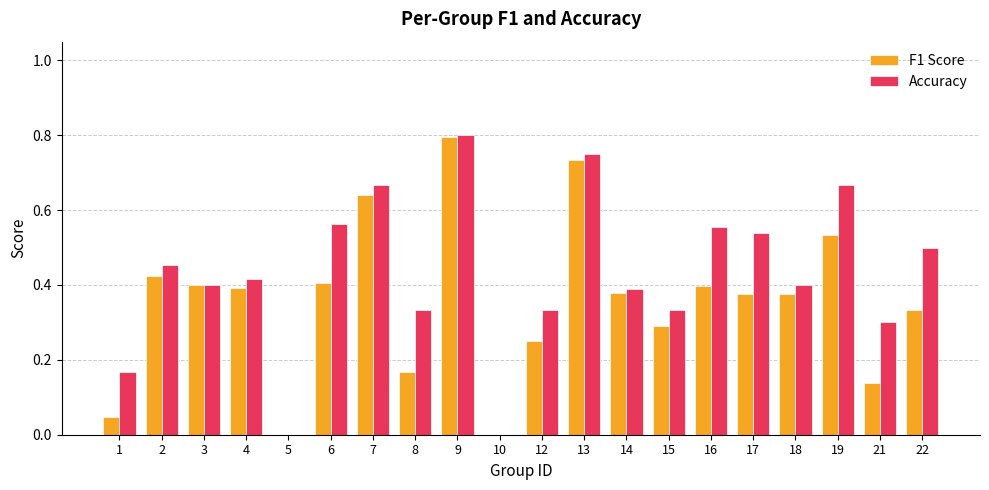

Which series has the largest range (max minus min)?

Accuracy